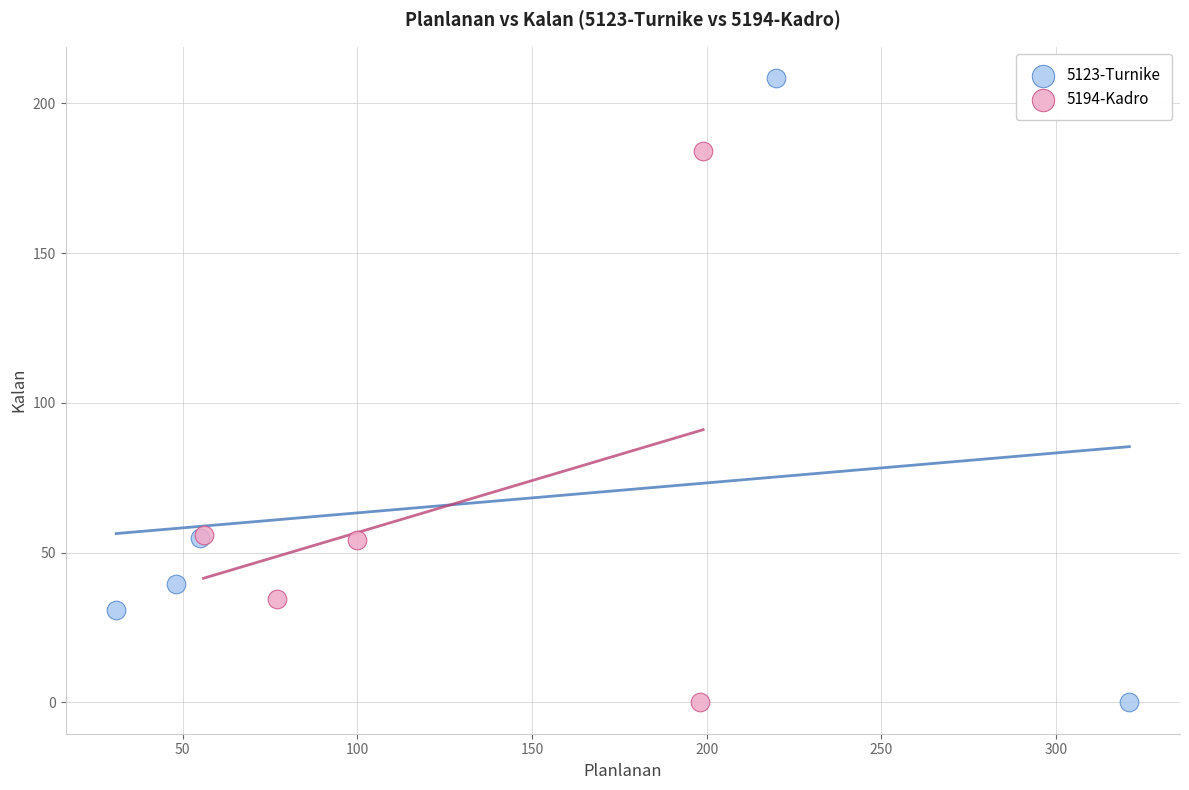

Which series reaches the maximum Y coordinate?

5123-Turnike